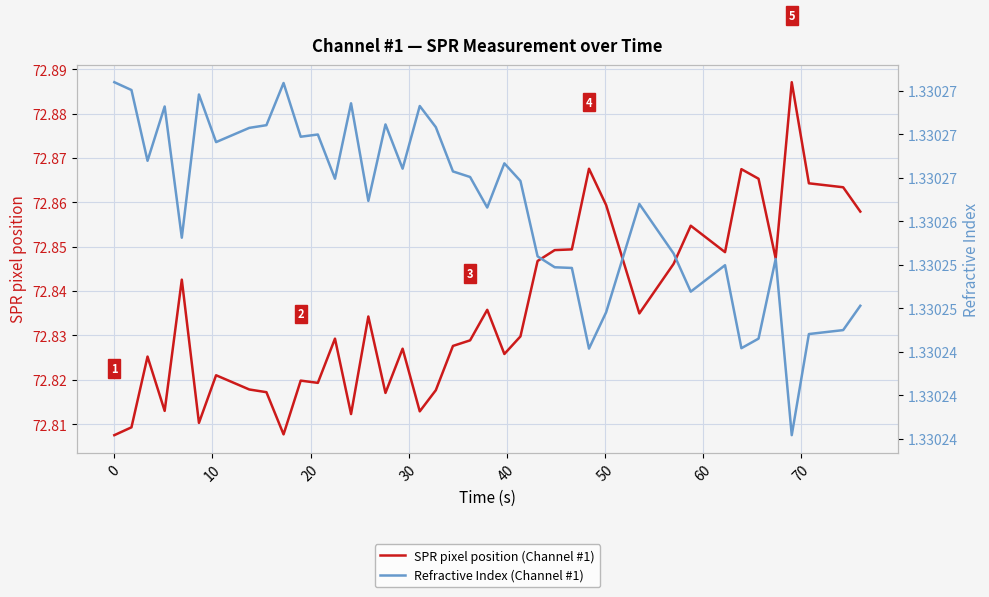

True or false: Refractive Index (Channel #1) and SPR pixel position (Channel #1) cross at least once.

False